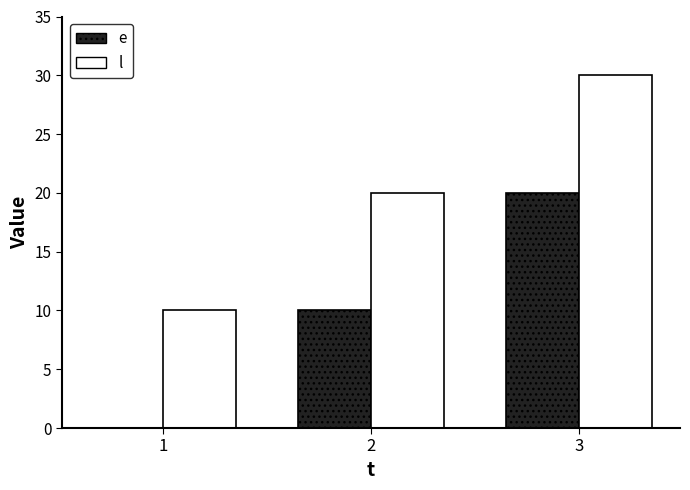

What is the average value of the l series?

20